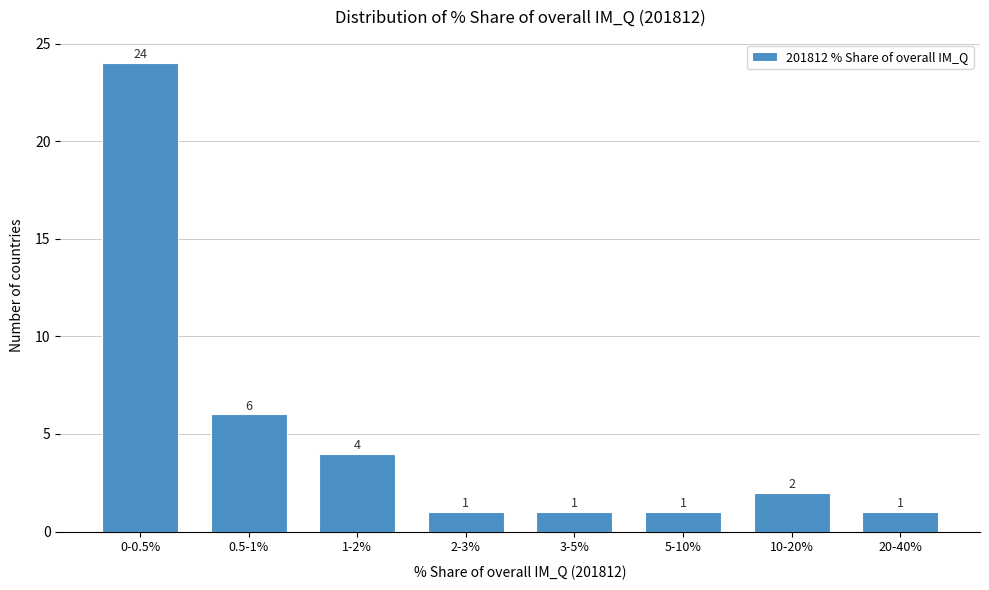

Reading right to left, what are all the values shown in this chart?

20-40%=1	10-20%=2	5-10%=1	3-5%=1	2-3%=1	1-2%=4	0.5-1%=6	0-0.5%=24